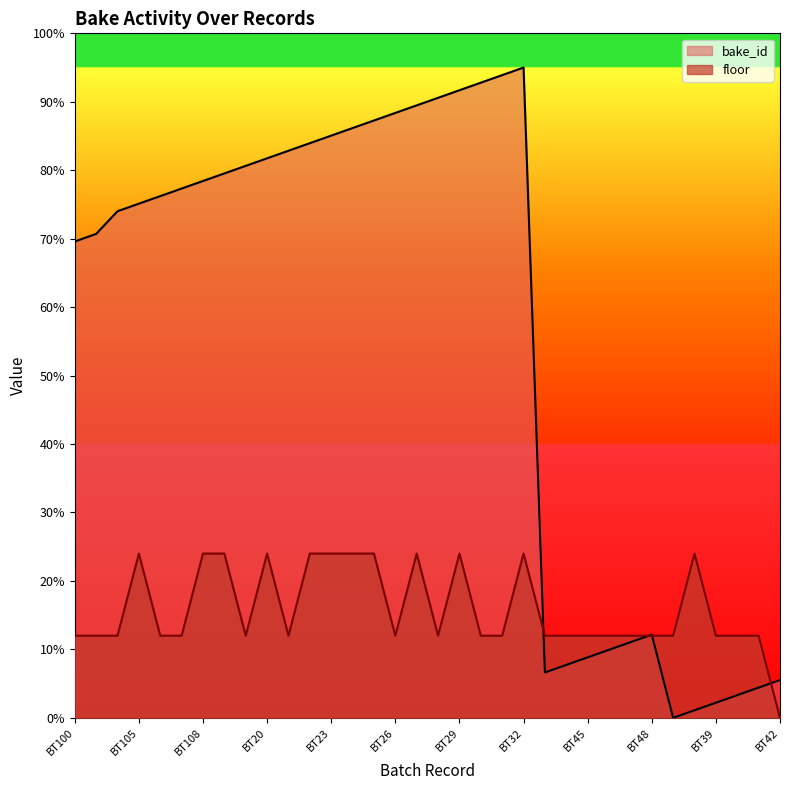

Where is floor nearest to the value 12?

BT100